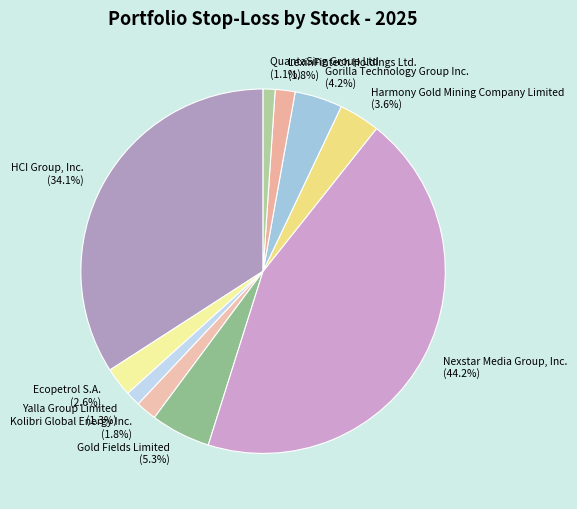

Which has a higher value, HCI Group, Inc. or LexinFintech Holdings Ltd.?

HCI Group, Inc.